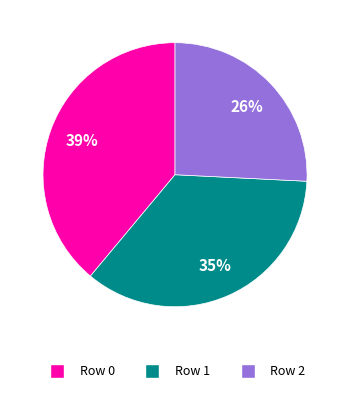

Which category has the smallest portion of the pie?

Row 2